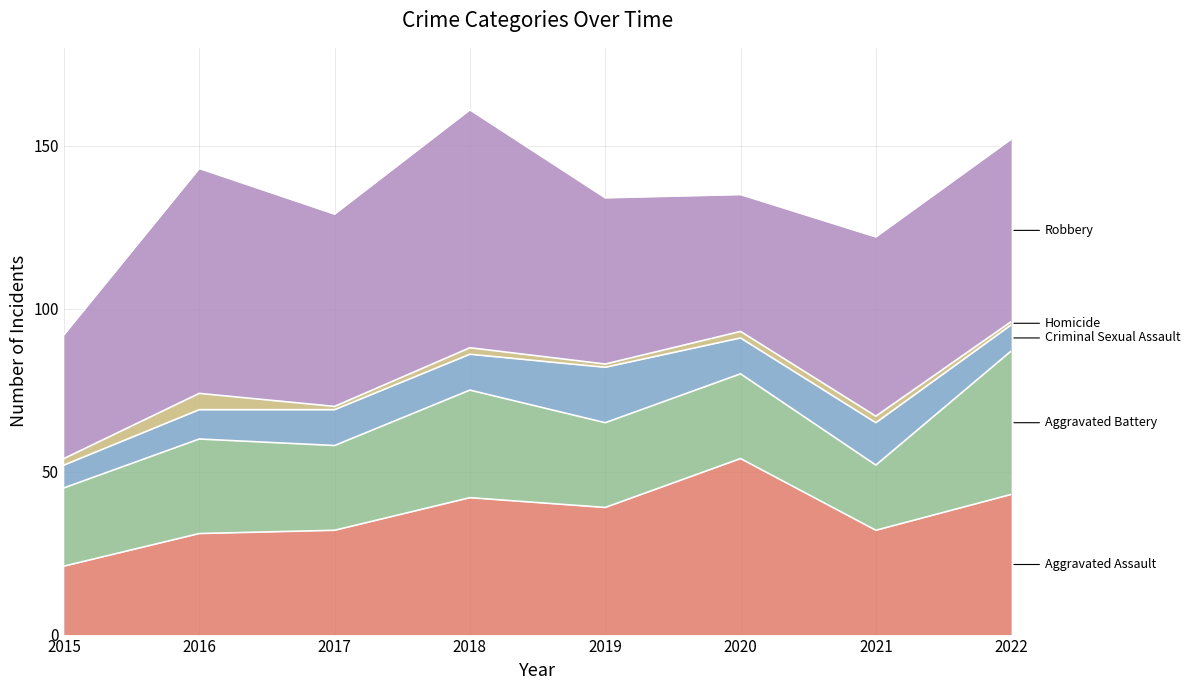

What is the difference between the second highest and minimum values in the Homicide series?

1